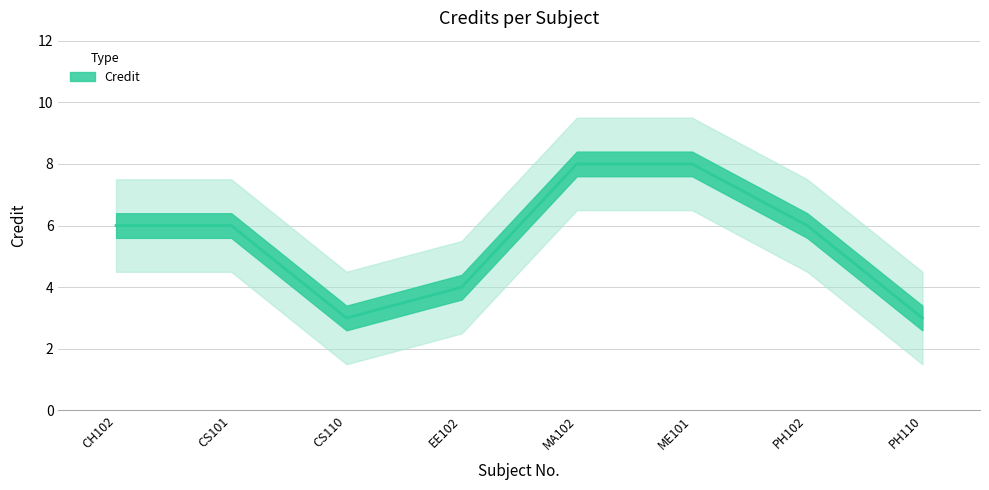

What is the change in value from ME101 to PH102?

-2